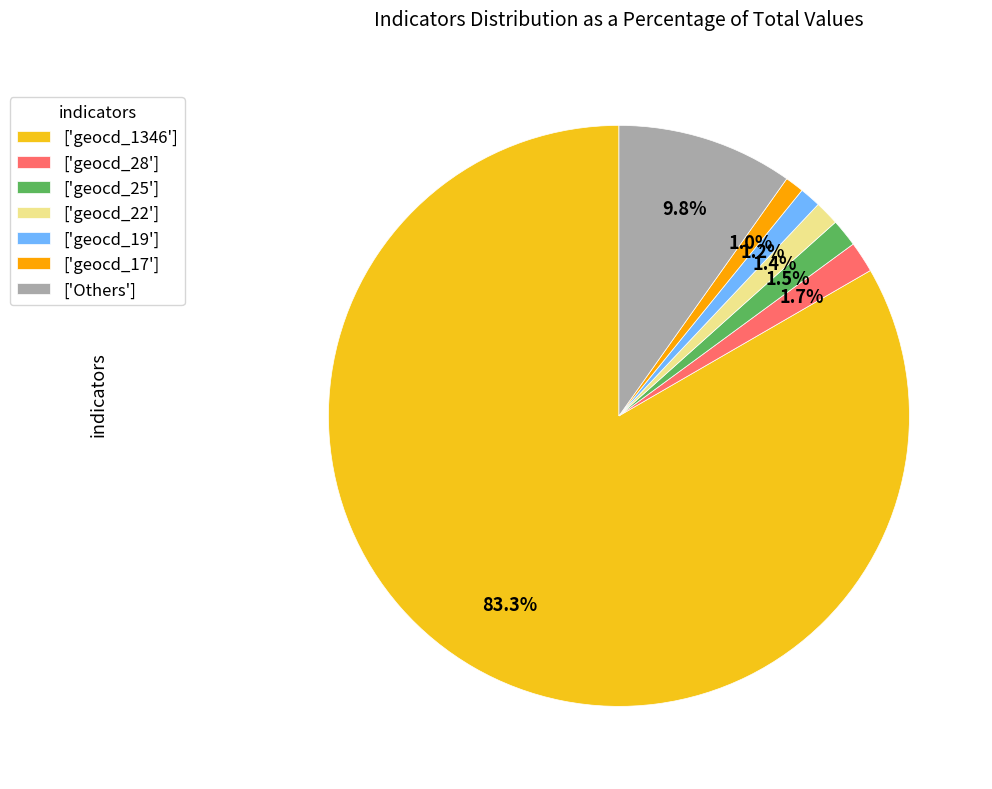

Which category has the biggest portion of the pie?

['geocd_1346']